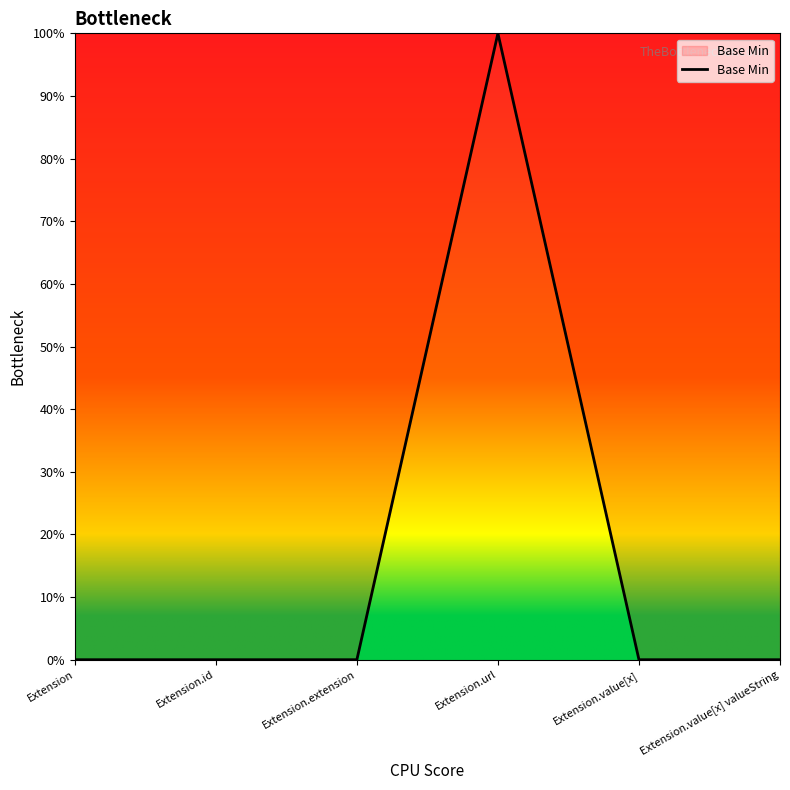

Is this an area chart (filled region under the line)?

Yes